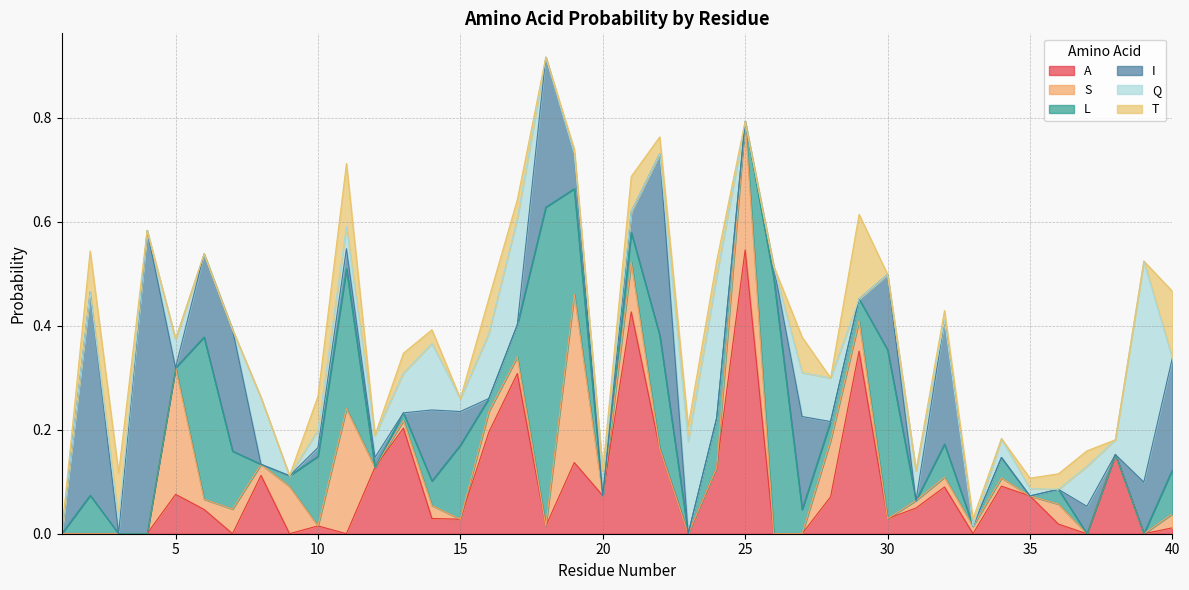

How many series are shown in this chart?

6